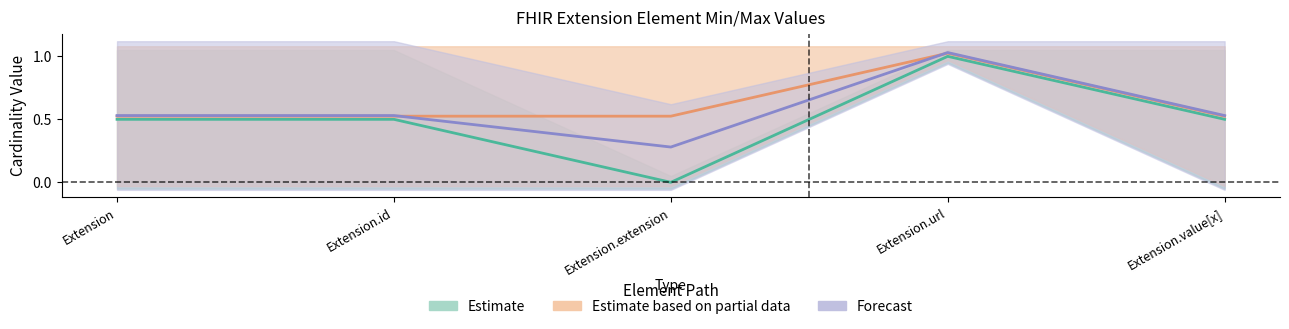

Is the value of Estimate based on partial data at Extension.id greater than the value of Forecast at Extension.value[x]?

No